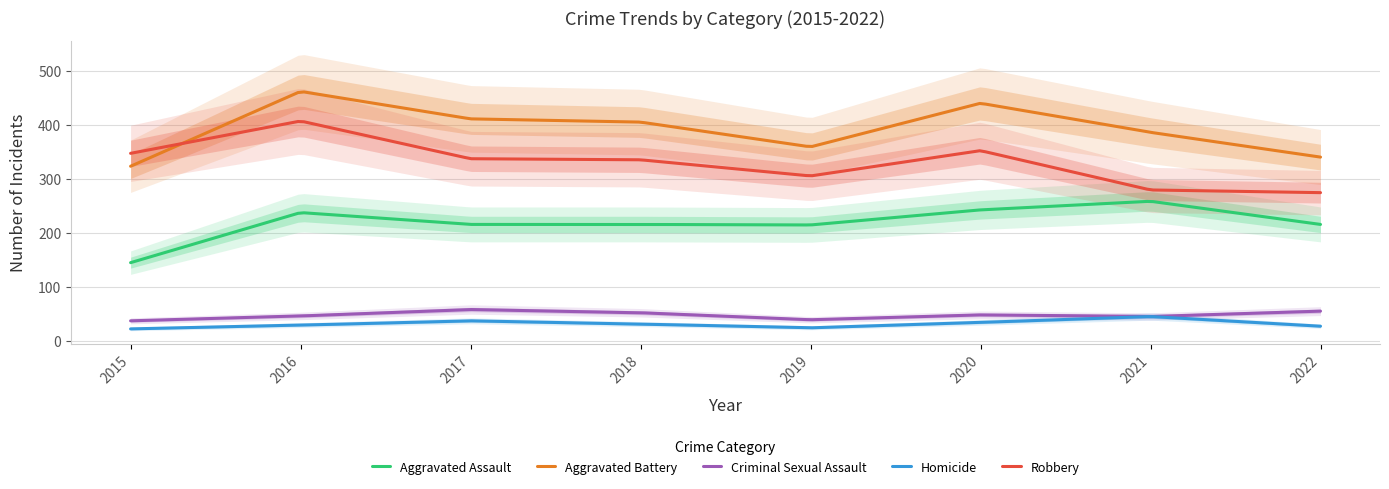

Is the value of Aggravated Assault at 2017 greater than the value of Criminal Sexual Assault at 2015?

Yes